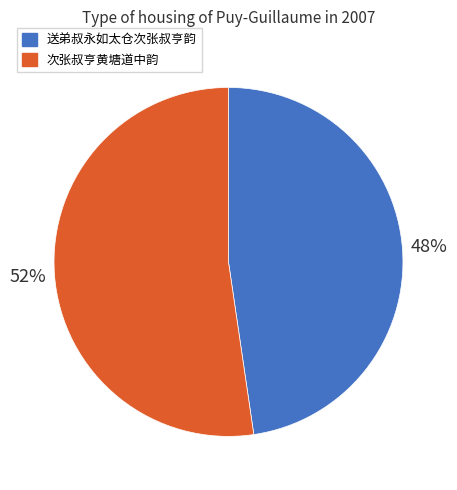

To the nearest percent, what is the average slice percentage?

50%